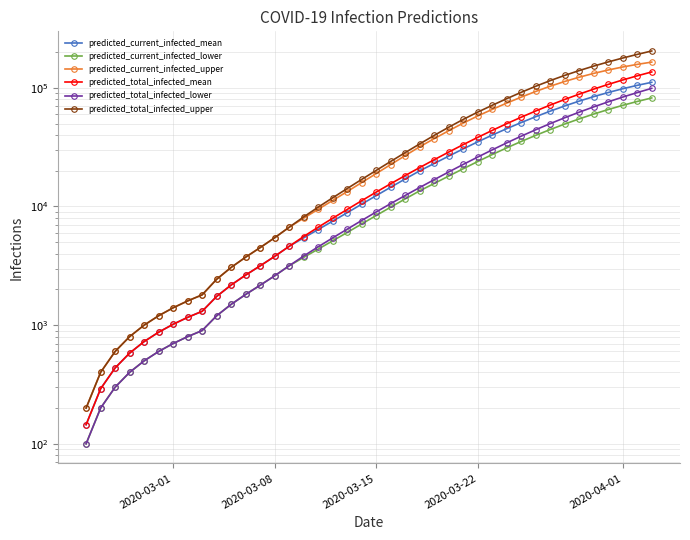

True or false: predicted_total_infected_lower and predicted_total_infected_upper cross at least once.

False